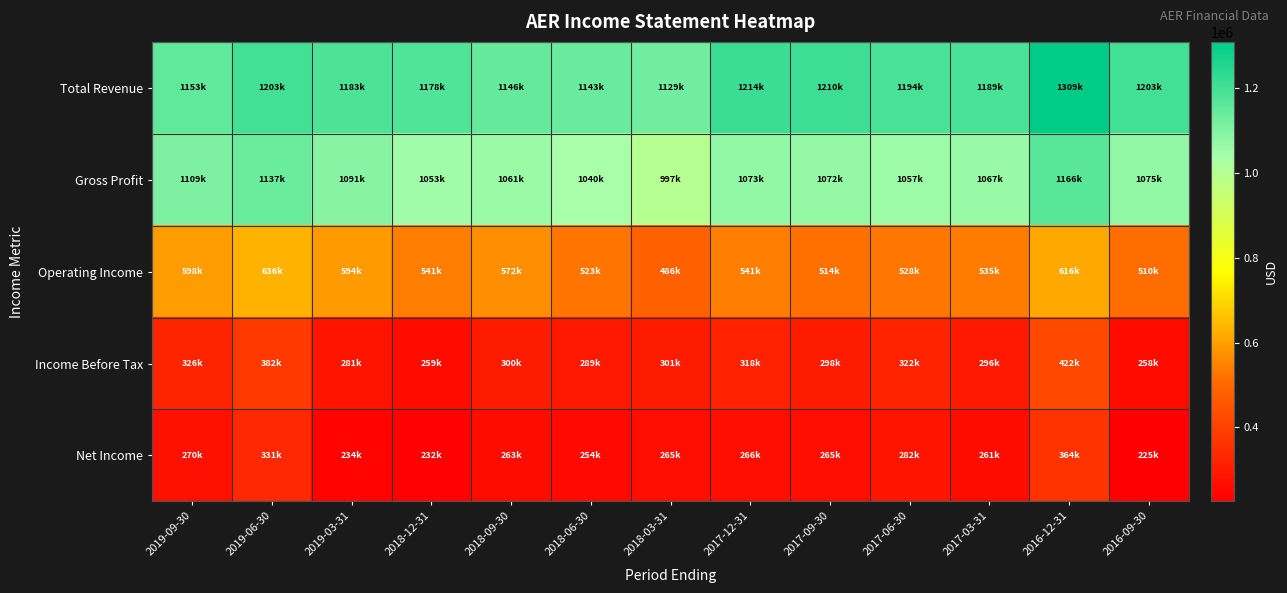

Between 2019-09-30 and 2018-03-31, which series saw the biggest shift?

Gross Profit